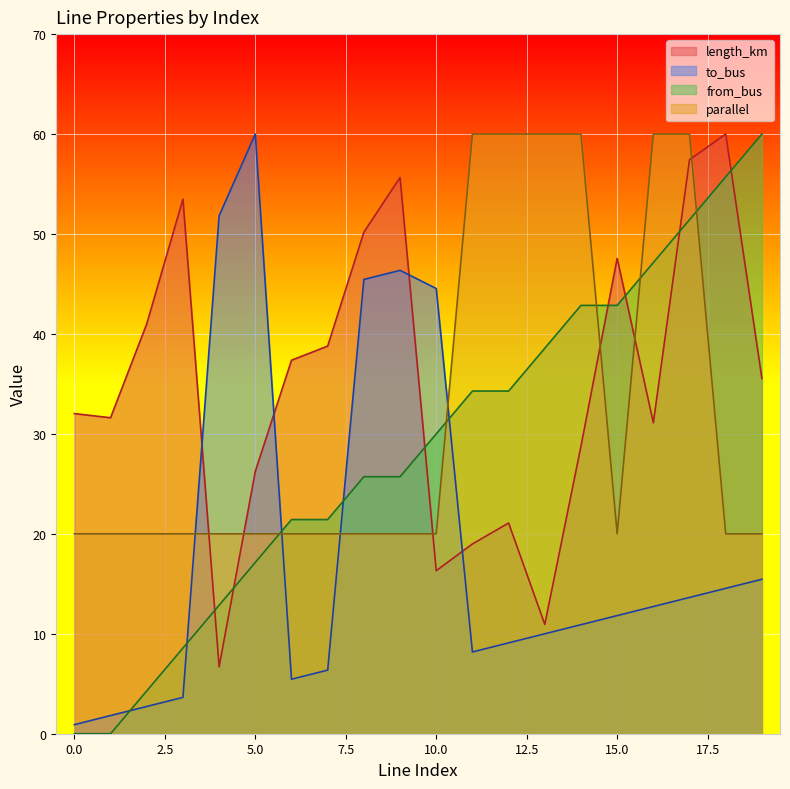

What is the approximate value of from_bus at 4?

12.9